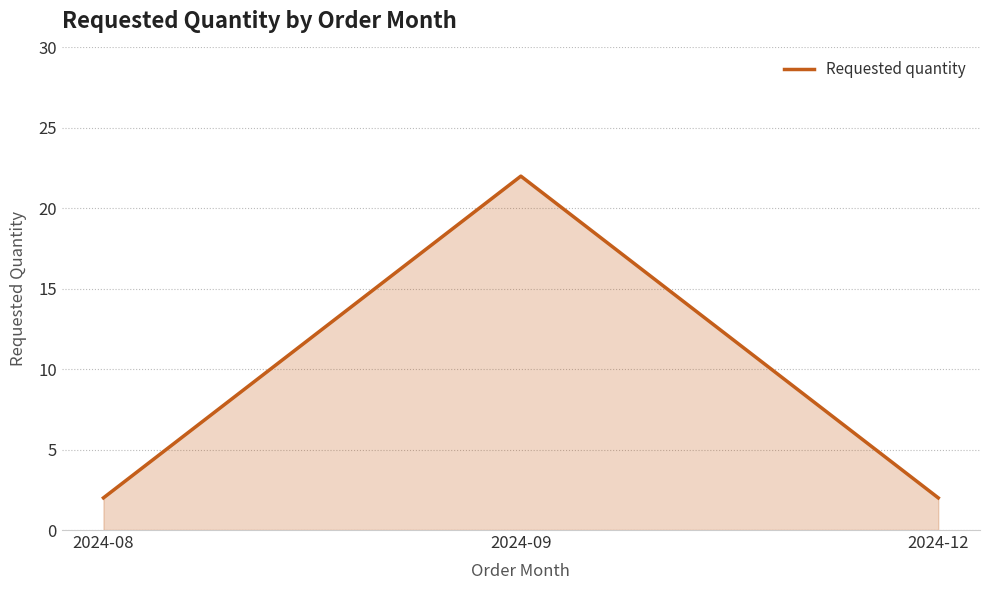

Does the chart have visible grid lines?

Yes